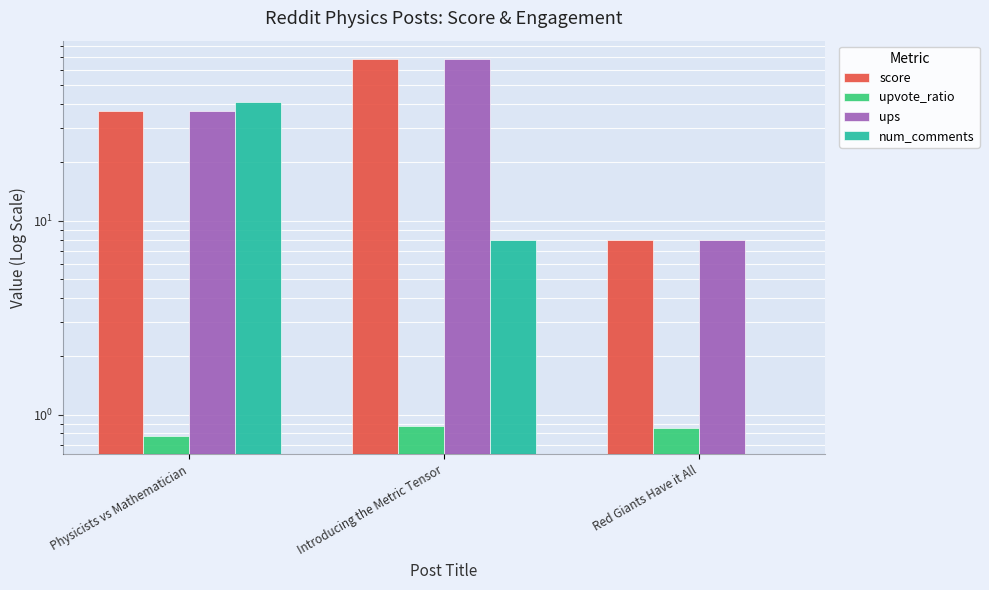

Which category has the lowest value in the num_comments series?

Red Giants Have it All